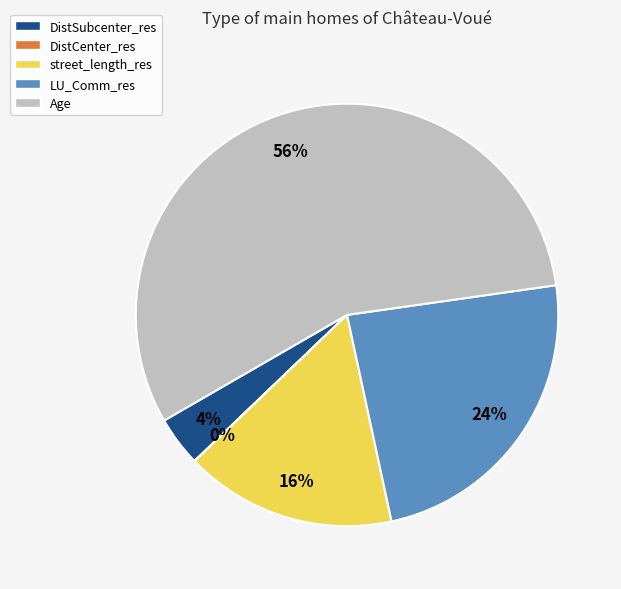

Is it true that DistSubcenter_res is 4% of the pie?

True